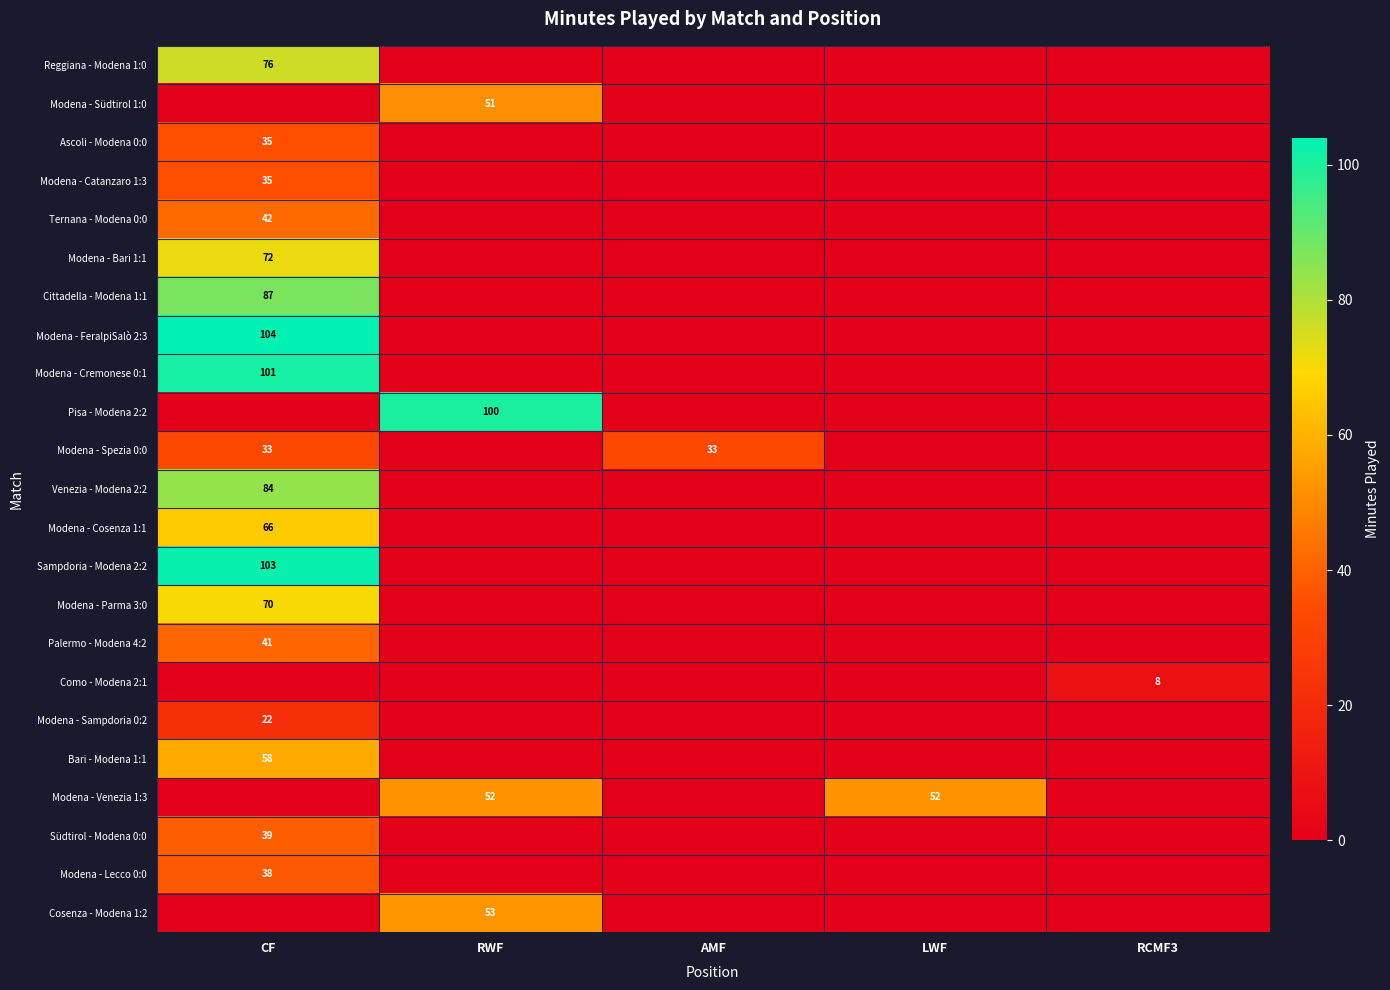

Is it true that Cosenza - Modena 1:2 equals 53 at RWF?

True